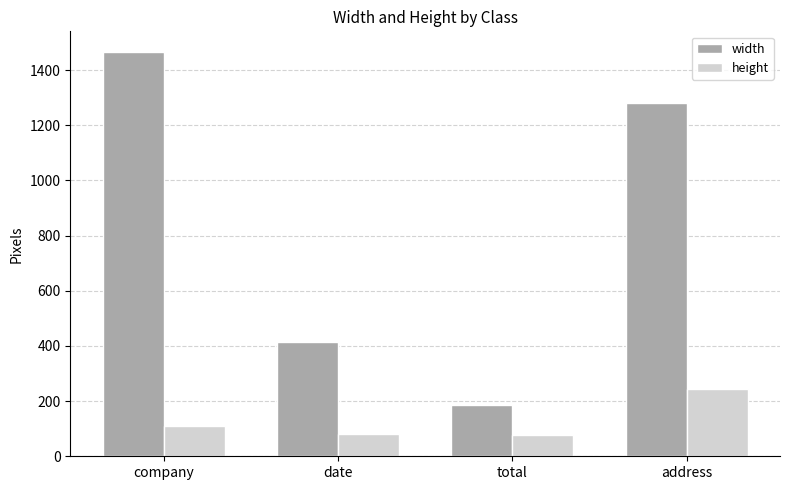

What are all the series names shown in the legend?

width, height